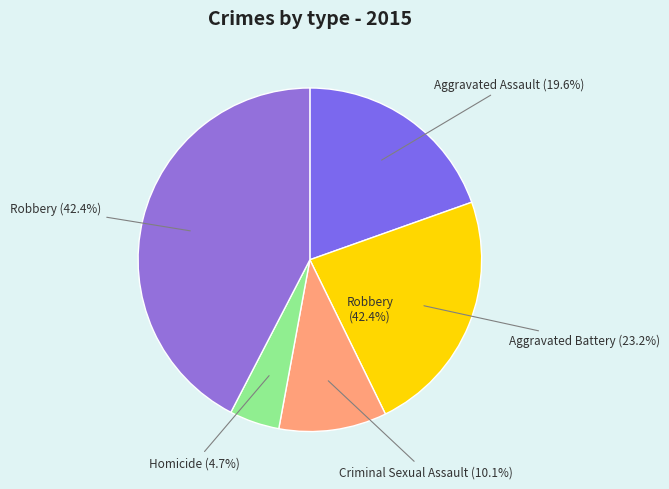

What is the smallest slice in the pie chart?

Homicide